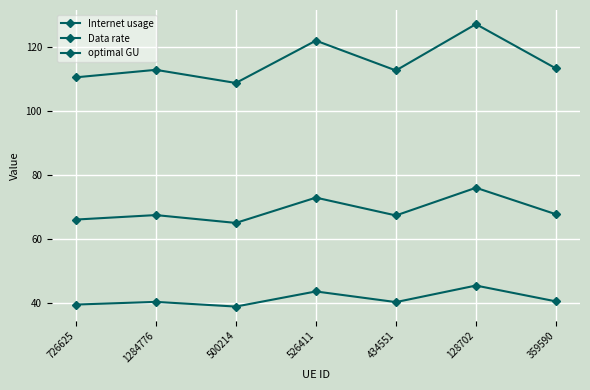

True or false: Data rate and Internet usage intersect in this chart.

False